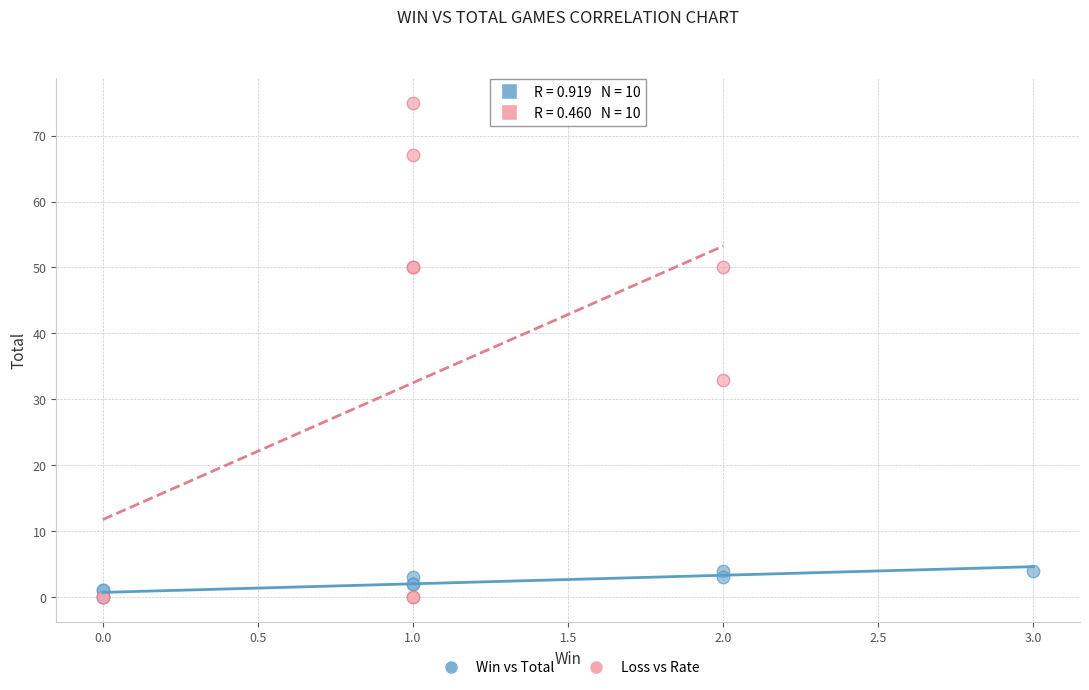

Which series has the widest spread of Y values?

Loss vs Rate